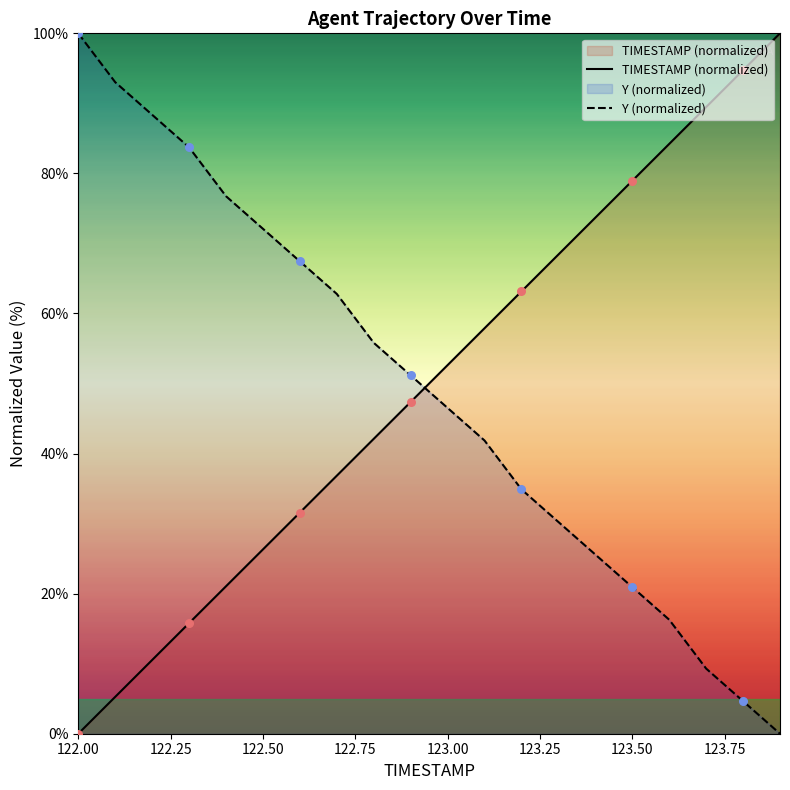

At how many categories does at least one series exceed 56?

17